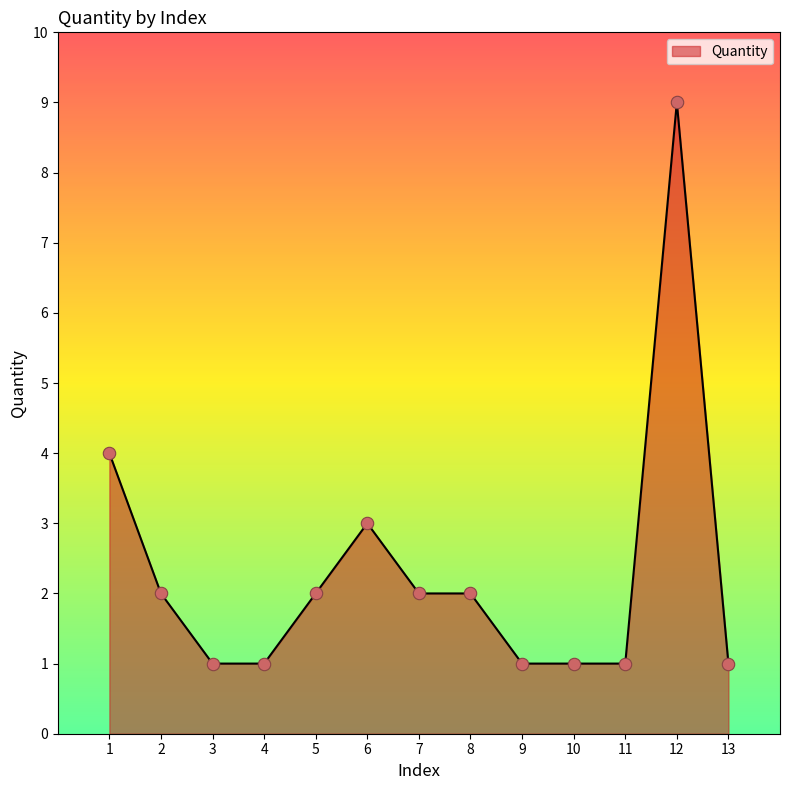

What is the change in value from 8 to 10?

-1